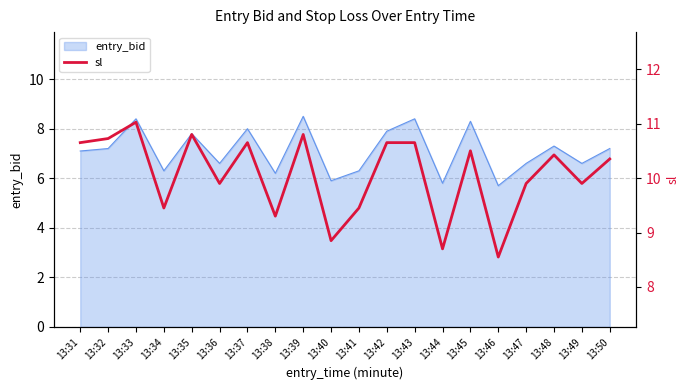

At which category does the data reach its first local peak?

13:33